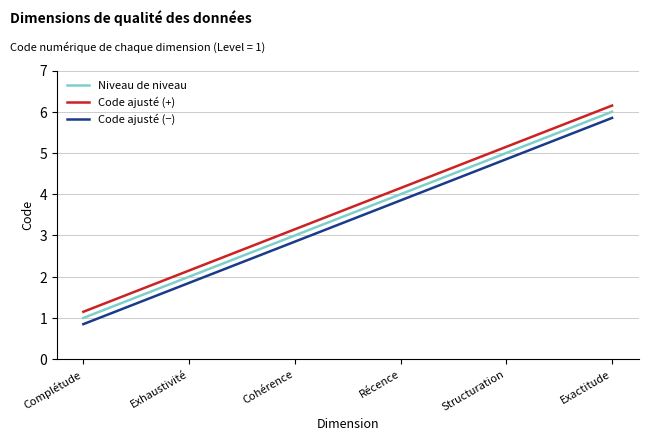

The value of Niveau de niveau at Complétude is 0.3. True or false?

False